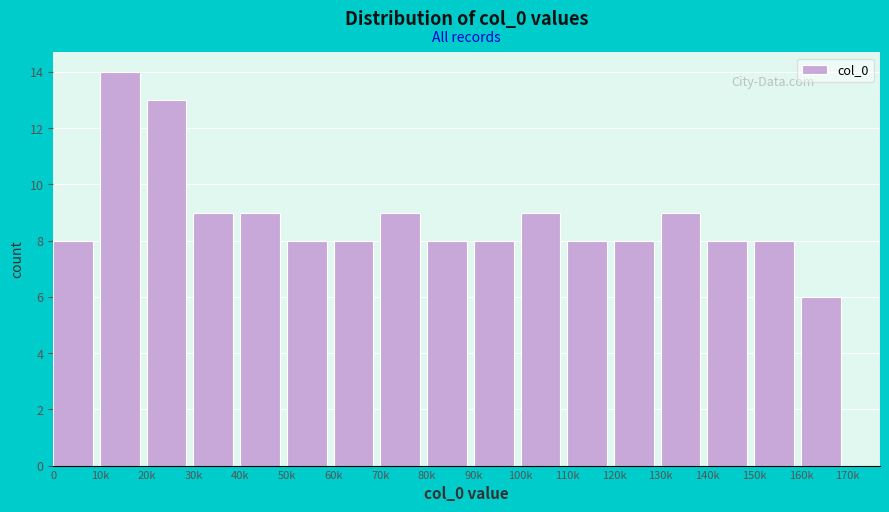

Reading left to right, what are all the values shown in this chart?

8	14	13	9	9	8	8	9	8	8	9	8	8	9	8	8	6